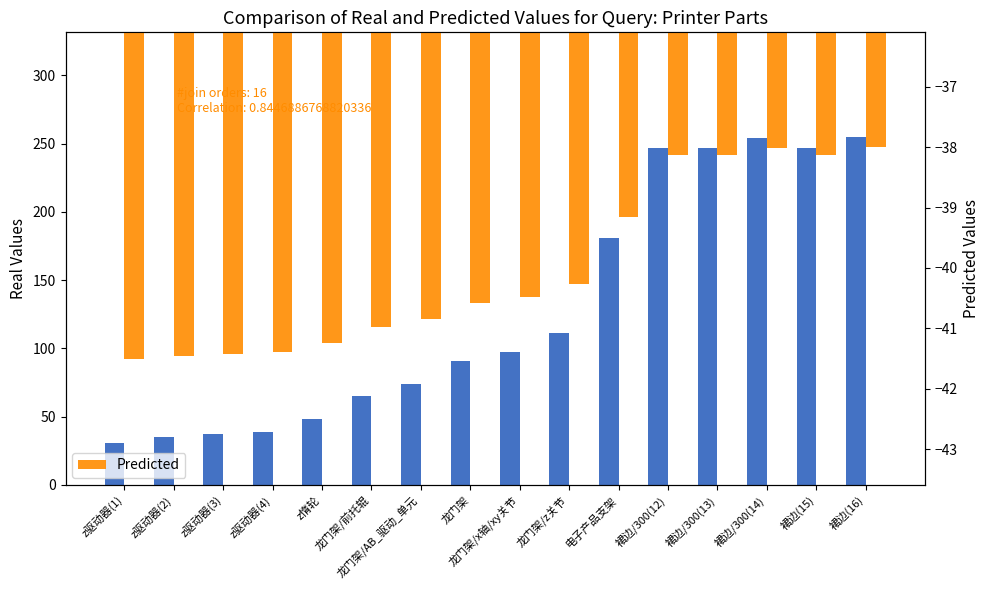

At which category does the chart reach its peak across all series?

裙边(16)